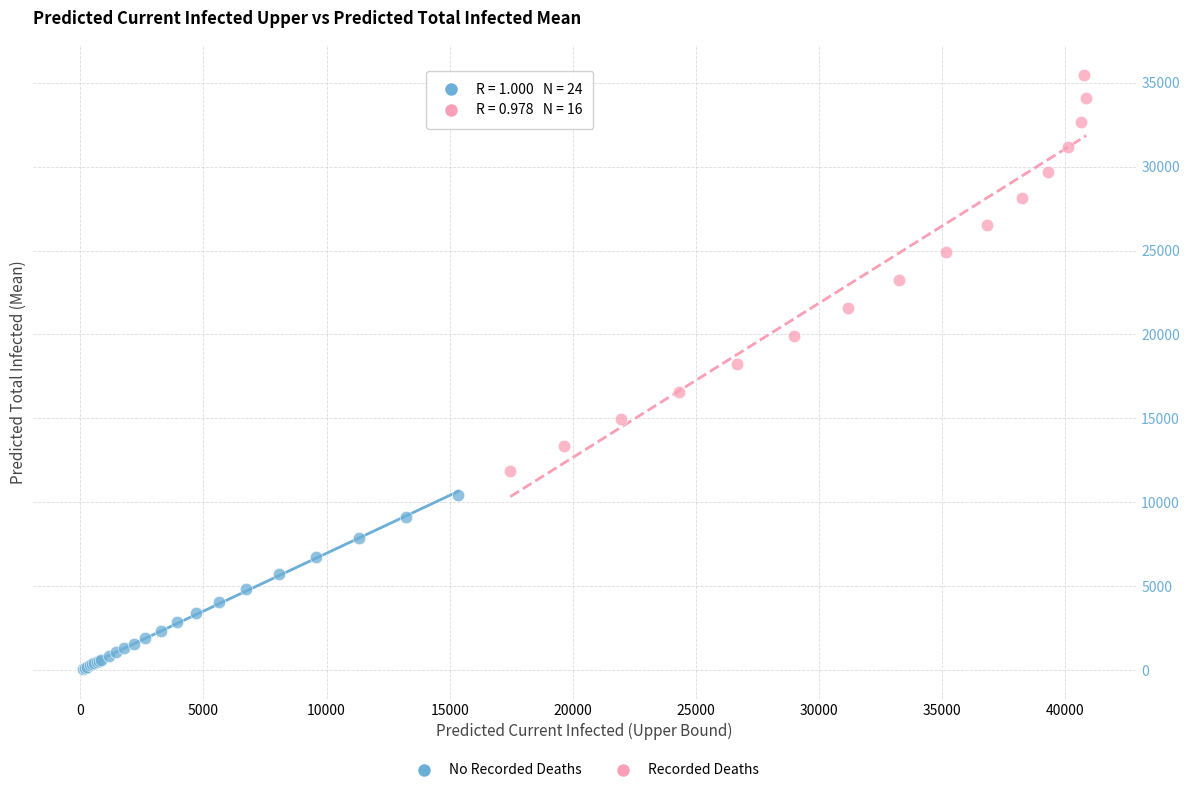

Which series has the widest spread of Y values?

Recorded Deaths